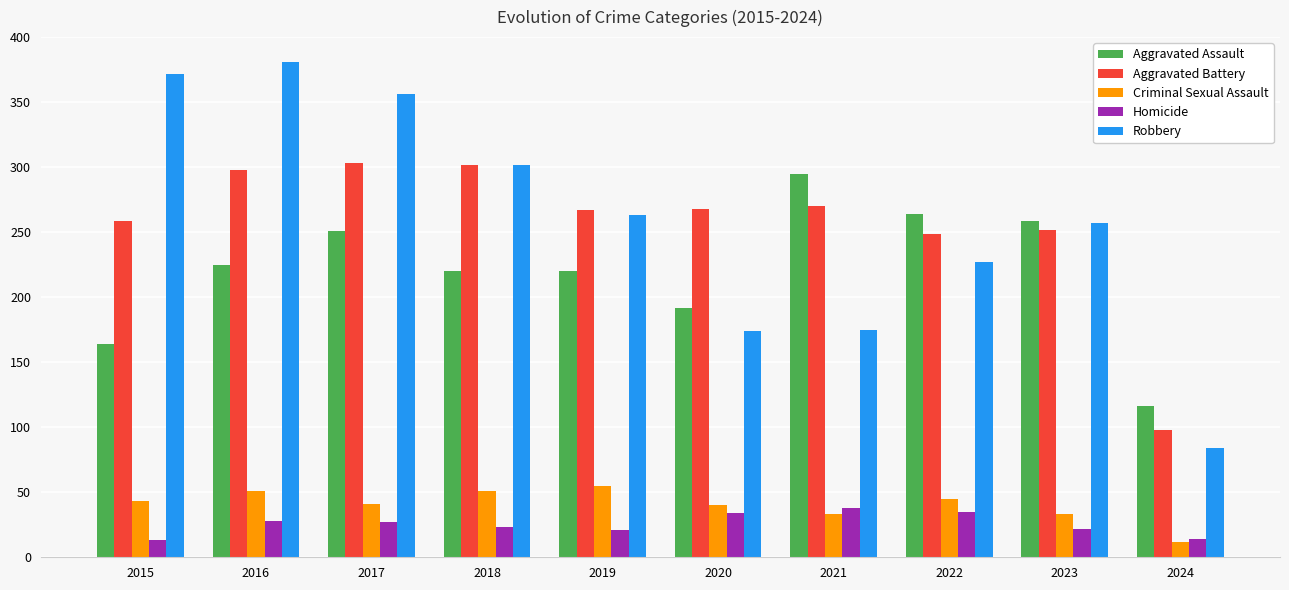

Read the Robbery value at 2019, to the nearest 5.

265